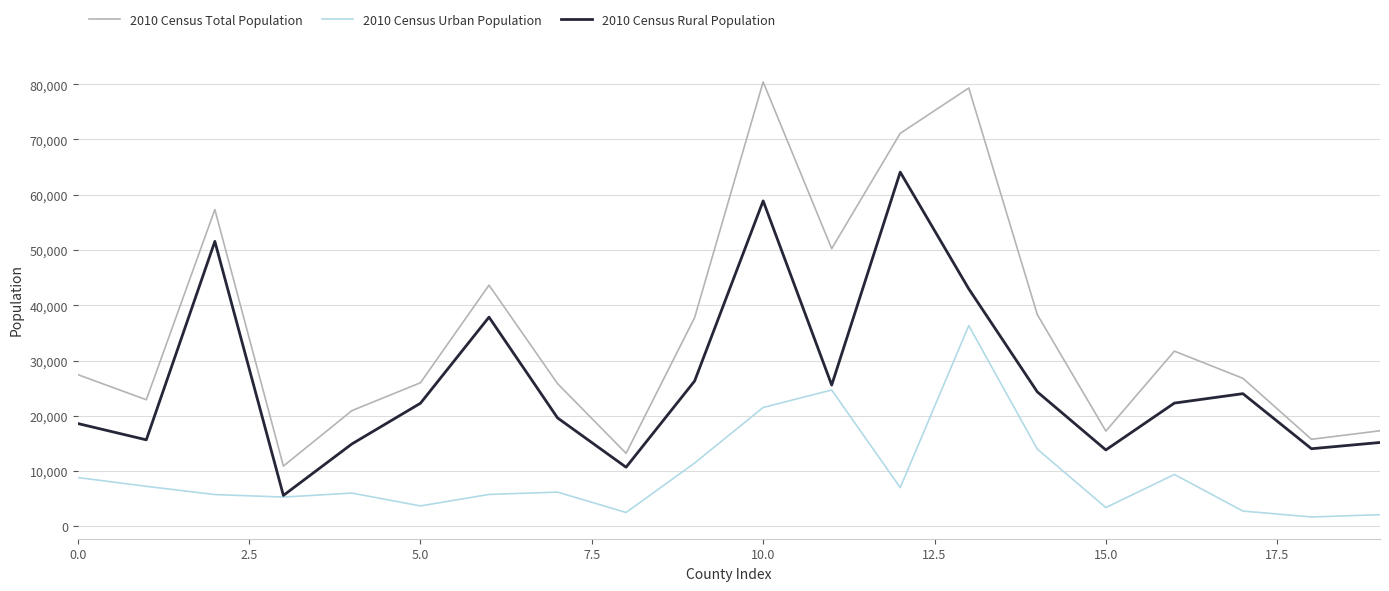

How many interior local peaks does the 2010 Census Urban Population series have?

5